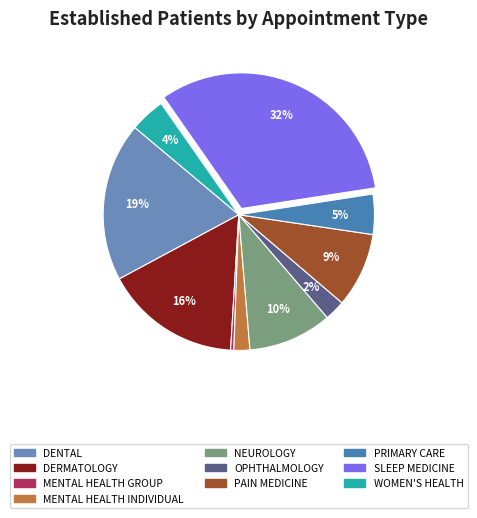

Which slice is the smallest?

MENTAL HEALTH GROUP